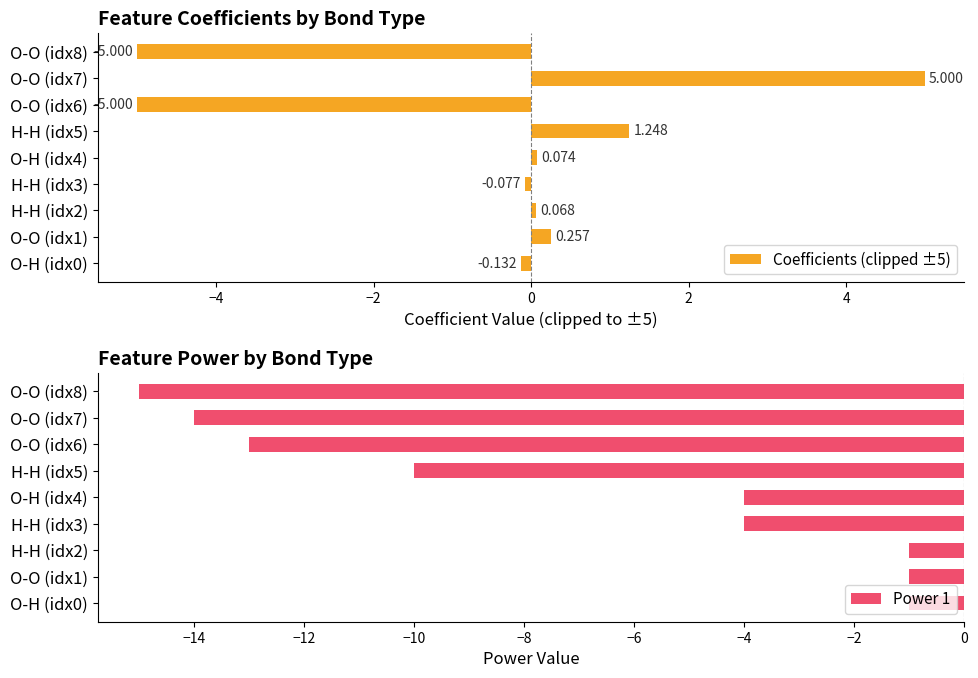

How many positive values does the Coefficients (clipped ±5) series have?

5